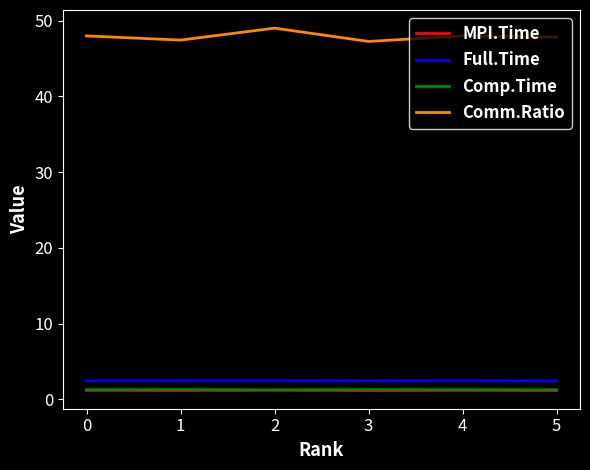

What is the difference between the highest and lowest values at 3?

46.1